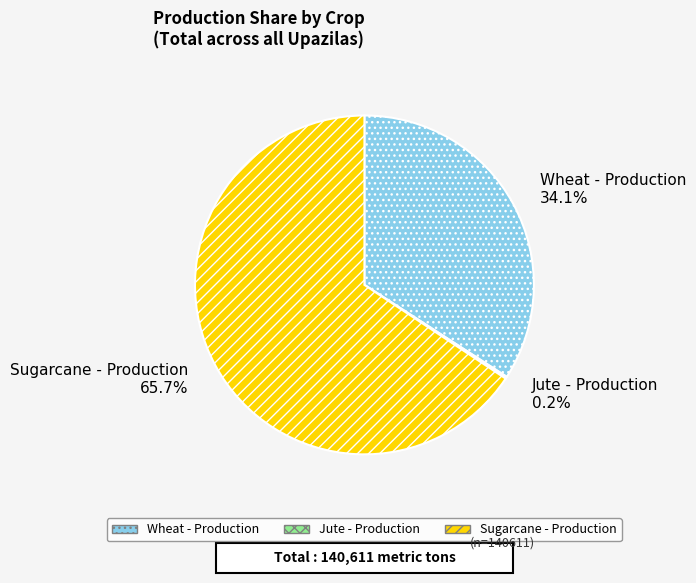

Which category has the biggest portion of the pie?

Sugarcane - Production